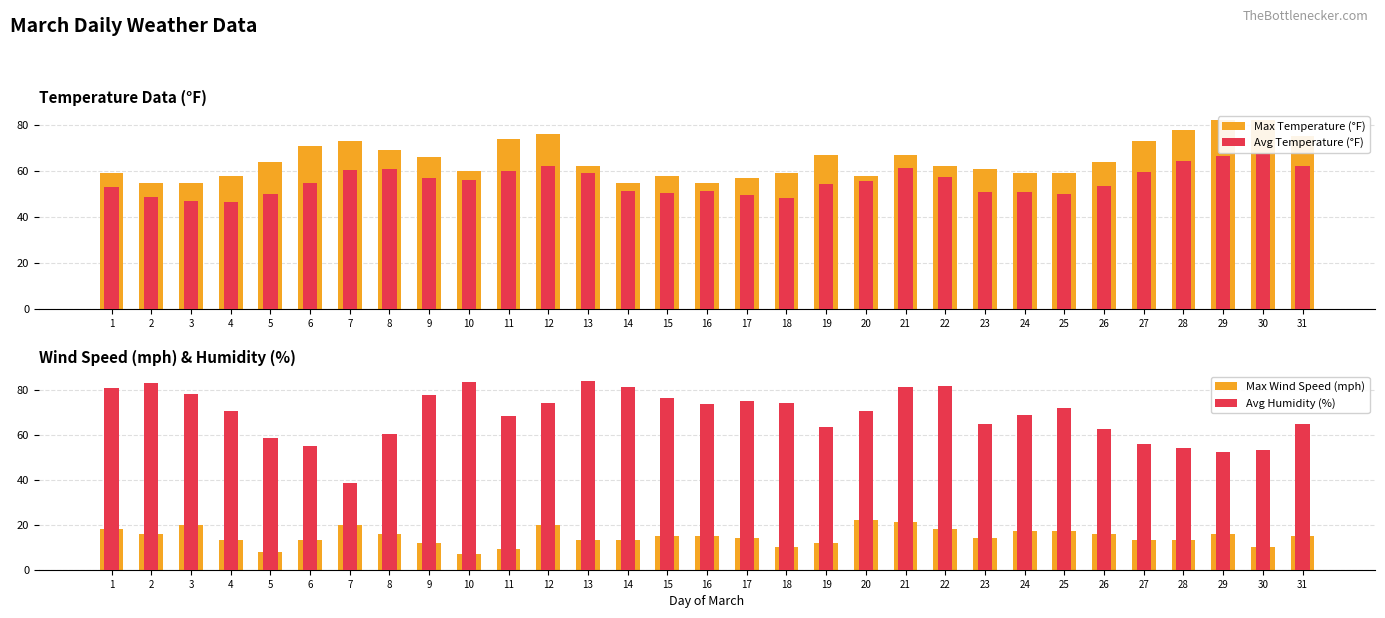

Which series has the largest total across all categories?

Avg Humidity (%)